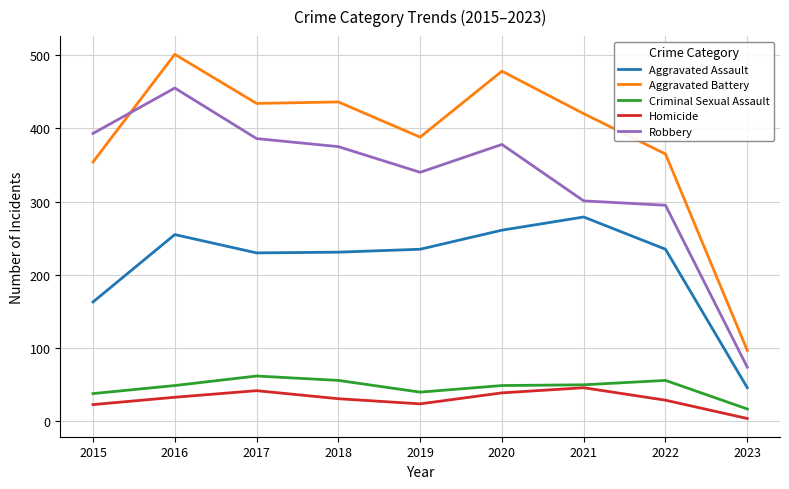

What is the difference between the maximum and minimum values in the Criminal Sexual Assault series?

45